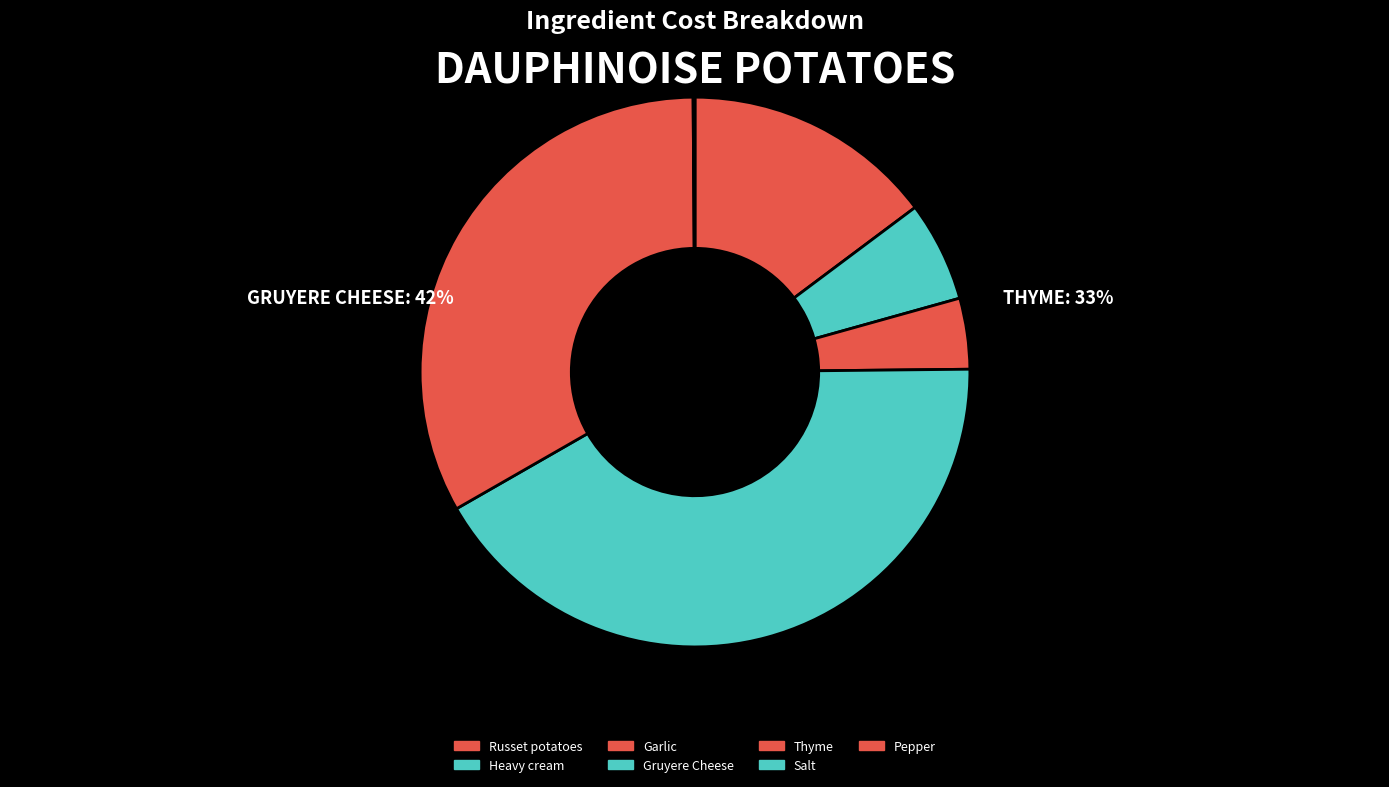

Is it true that Heavy cream is 16% of the pie?

False